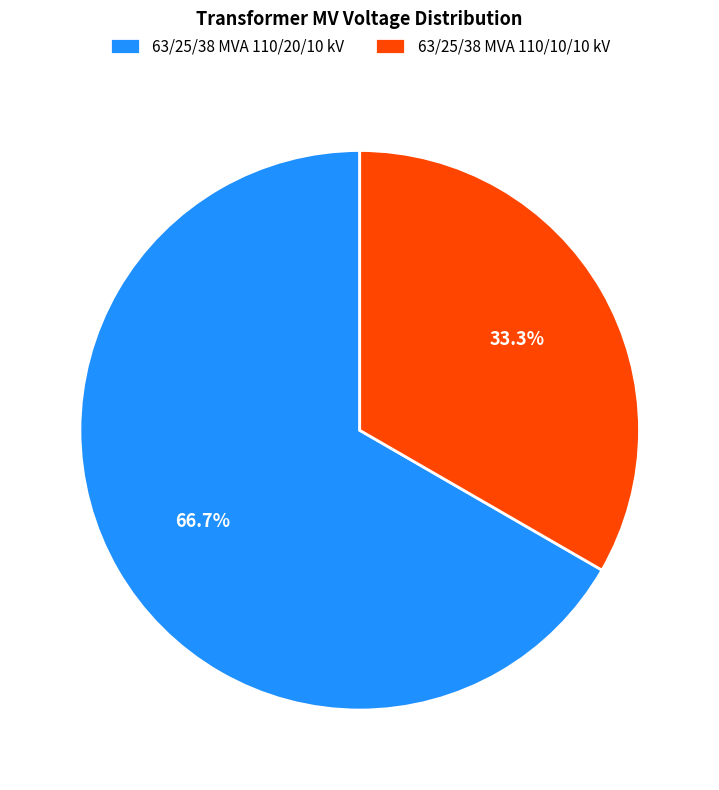

Combined, what portion of the pie is 63/25/38 MVA 110/20/10 kV and 63/25/38 MVA 110/10/10 kV?

100.0%